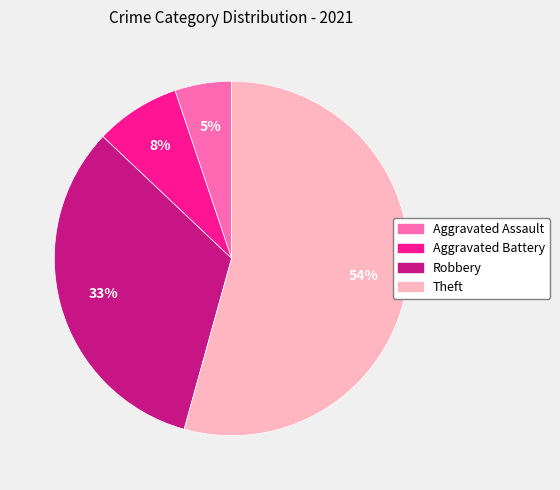

How many segments does this pie chart have?

4